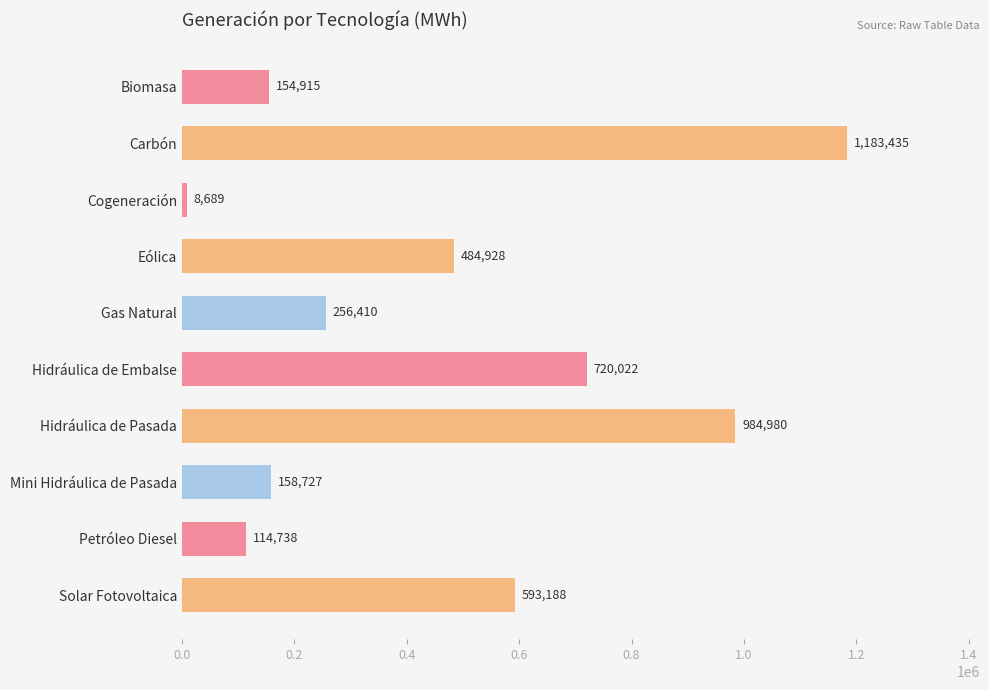

What is the difference between the maximum and minimum values?

1174746.3